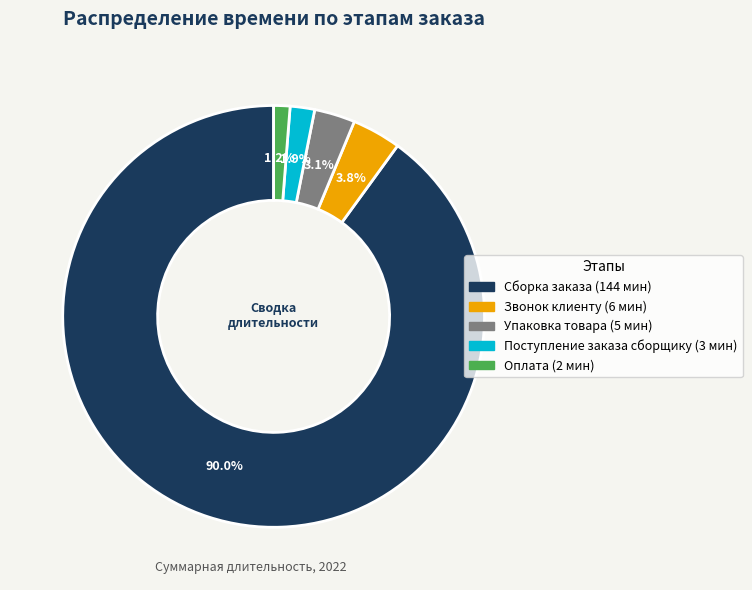

How many segments does this pie chart have?

5